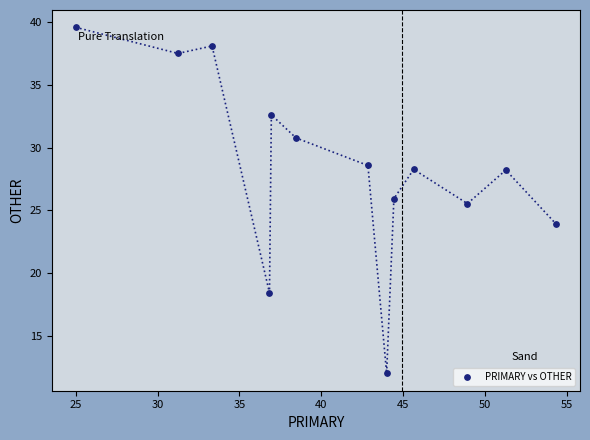

What Y value in the scatter plot is closest to 25?

25.5